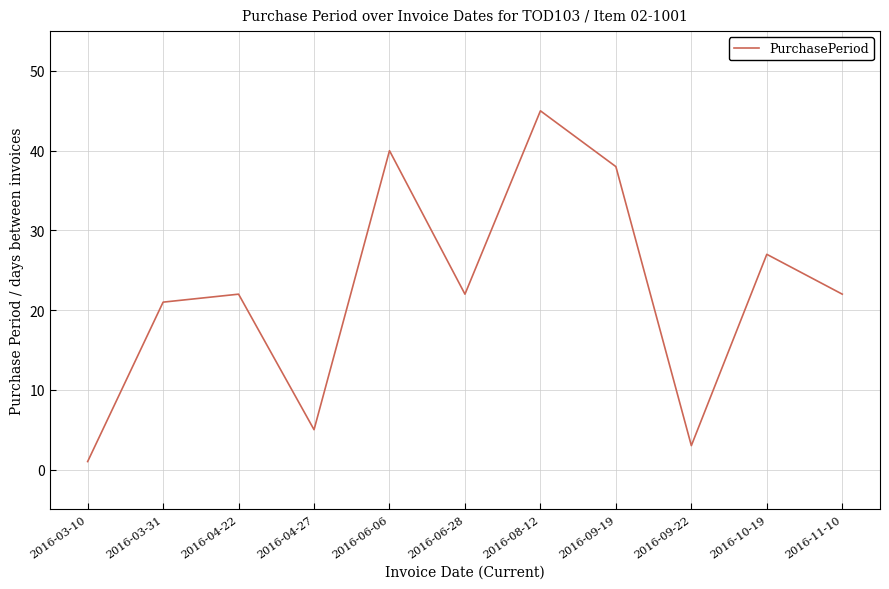

Reading left to right, transcribe all the data shown in this chart.

1	21	22	5	40	22	45	38	3	27	22